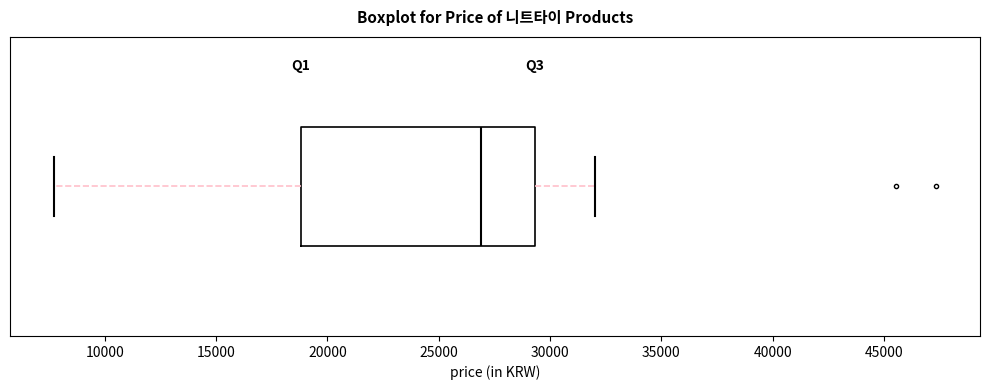

Transcribe this box plot: give where the median line is, the range the box spans, and where the two whiskers end, as read against the x-axis. The values are not printed on the chart, so give them approximately, as read against the axis.

median 27000, box 19000 to 29500, whiskers 7500 to 32000